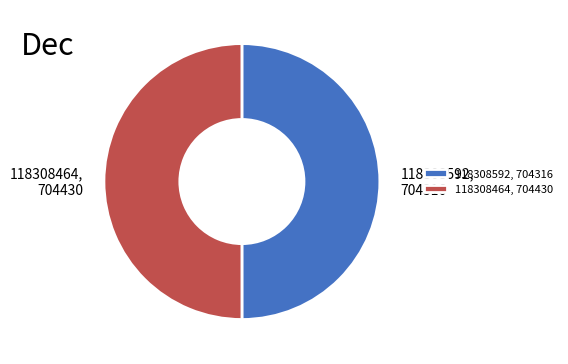

The 118308464 slice represents 50% of the pie. True or false?

True